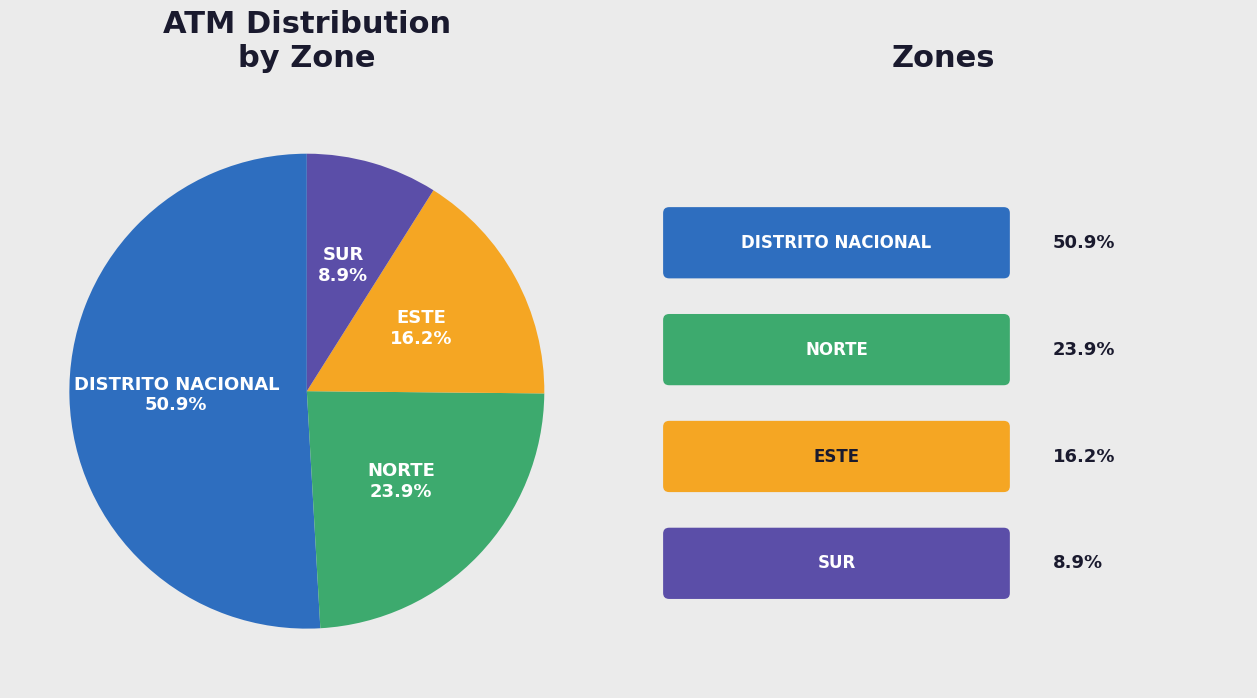

Does any single category account for the majority?

Yes